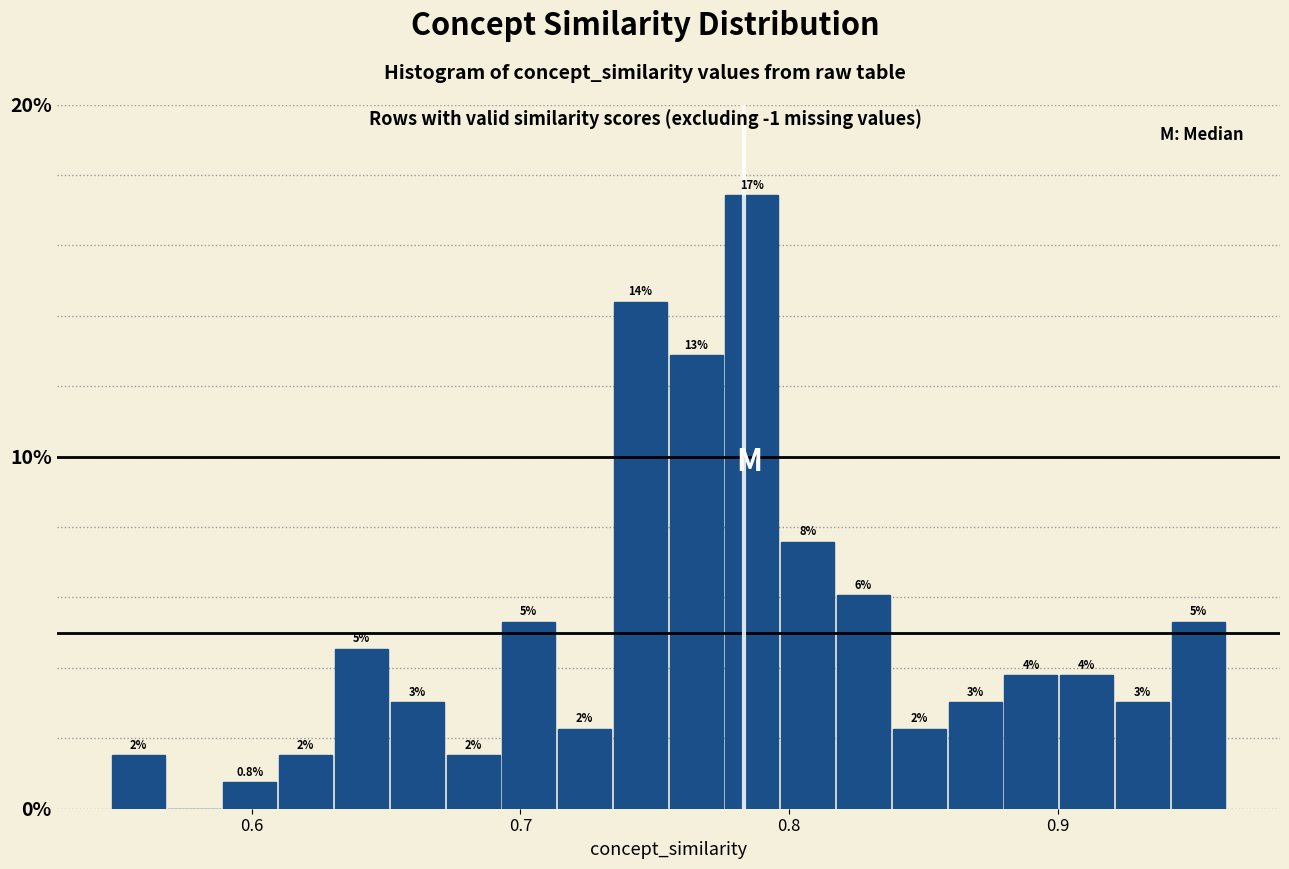

Read against the x-axis, roughly where is the centre of the tallest bar?

0.79